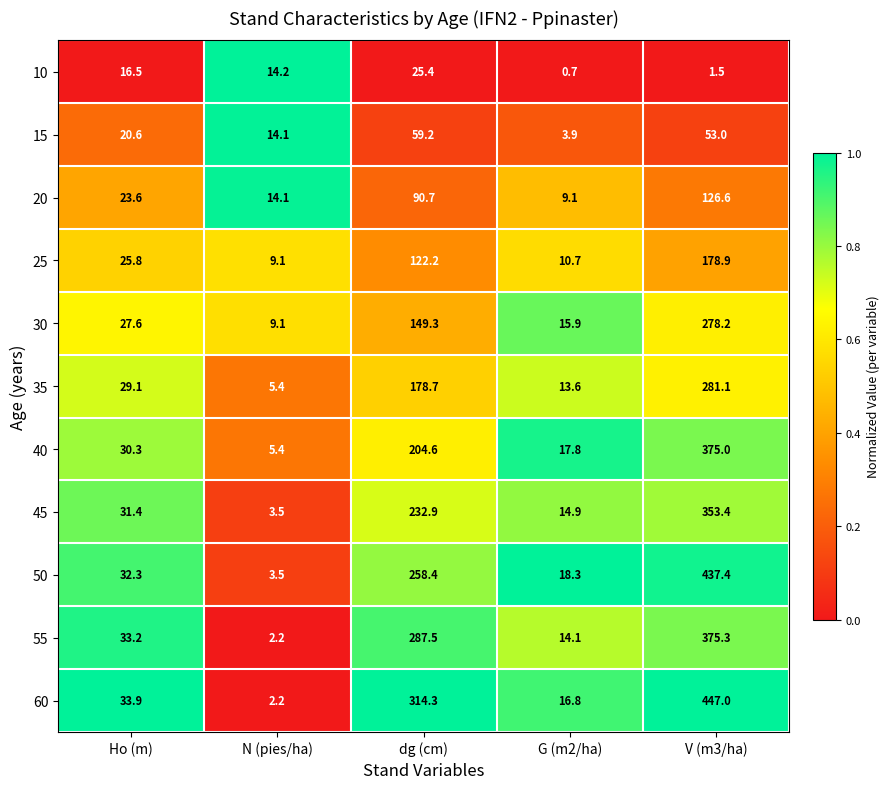

At which category is the sum across all series the highest?

V (m3/ha)